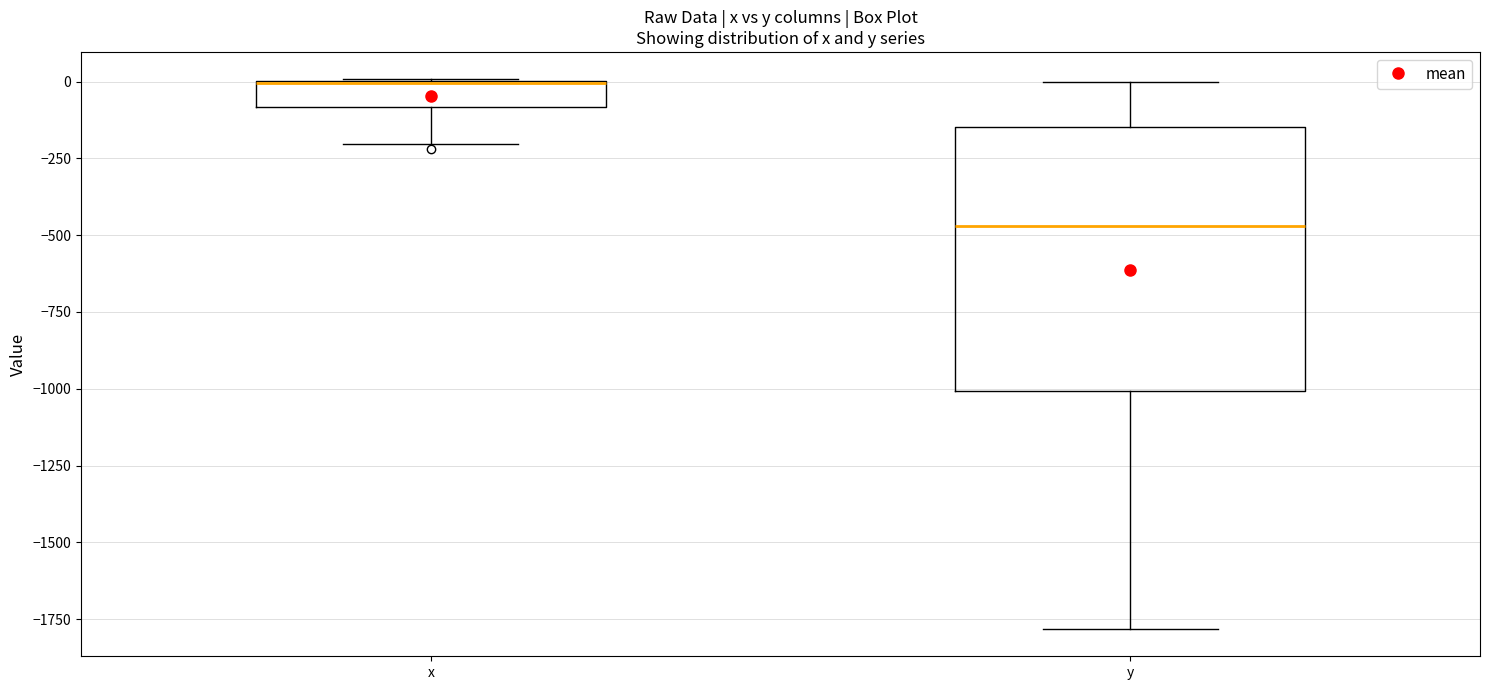

Comparing the boxes themselves (not the whiskers), which one is the tallest?

y